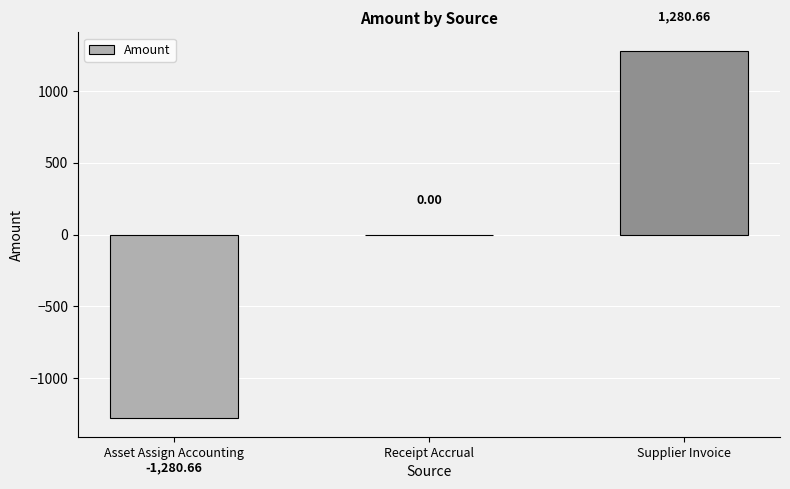

What is the change in value from Asset Assign Accounting to Supplier Invoice?

+2561.3